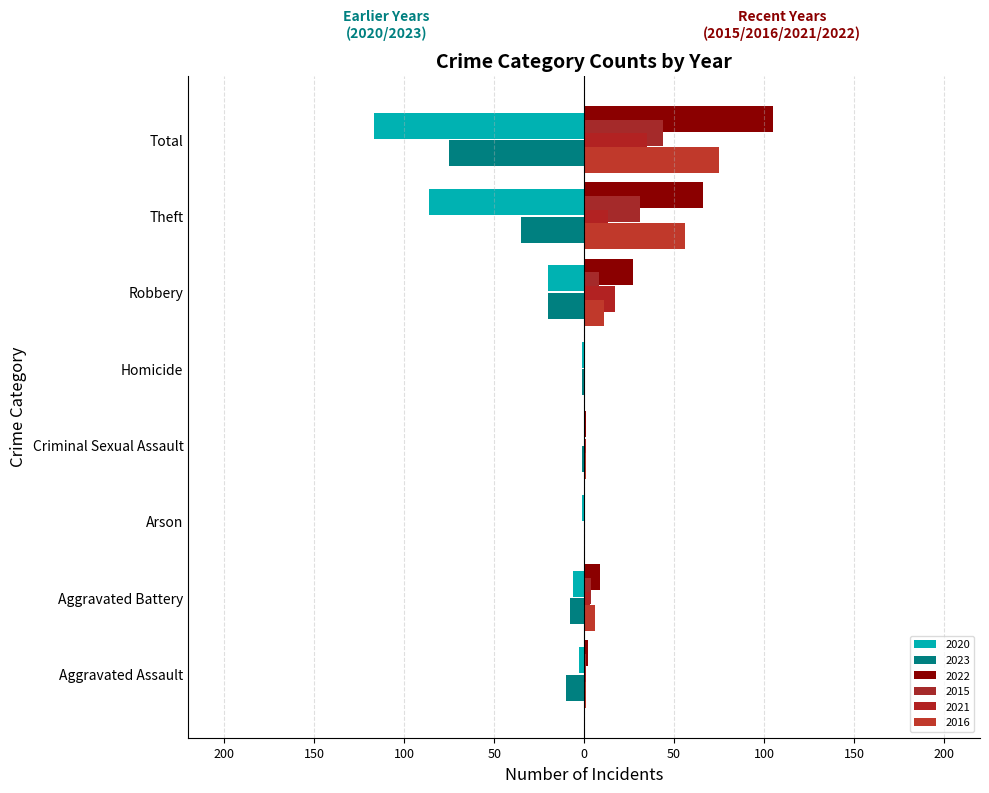

How many bars are there in total?

48